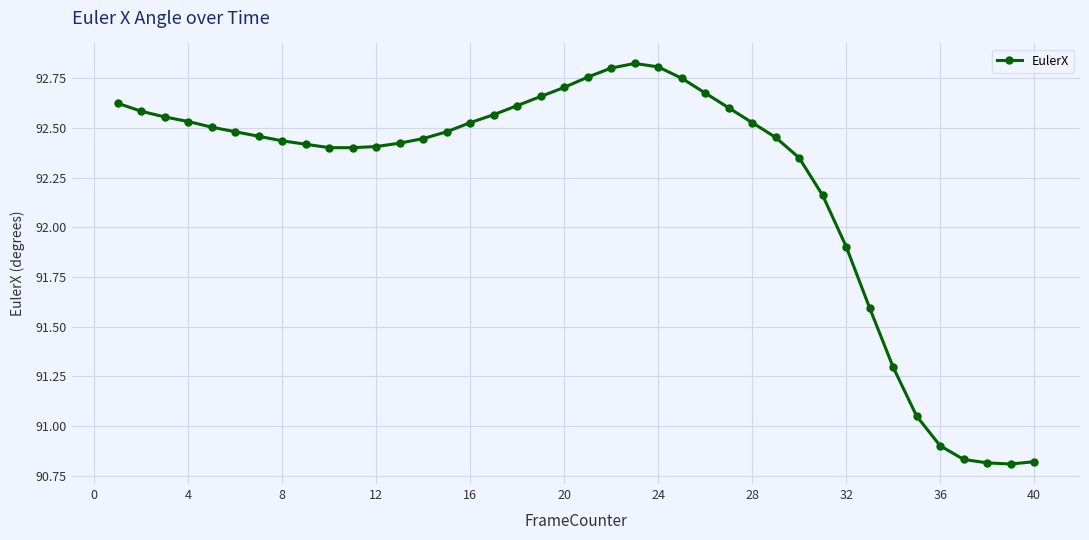

Is this an area chart (filled region under the line)?

No